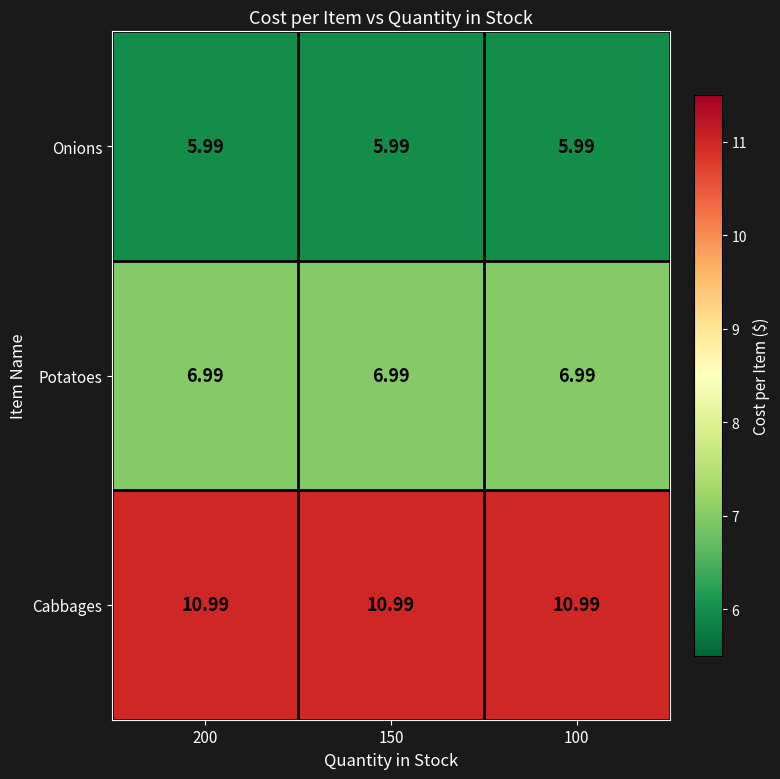

Is the value of Onions at 100 greater than the value of Potatoes at 100?

No